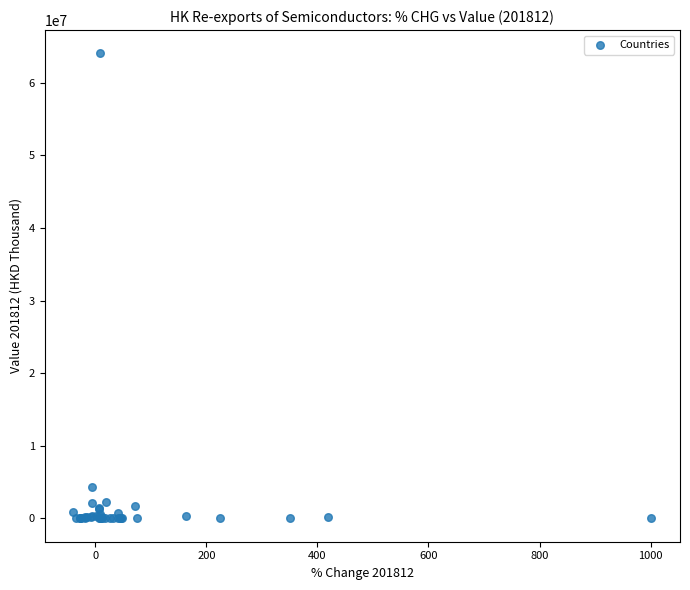

What Y value in the scatter plot is closest to 32024652?

4352996.3